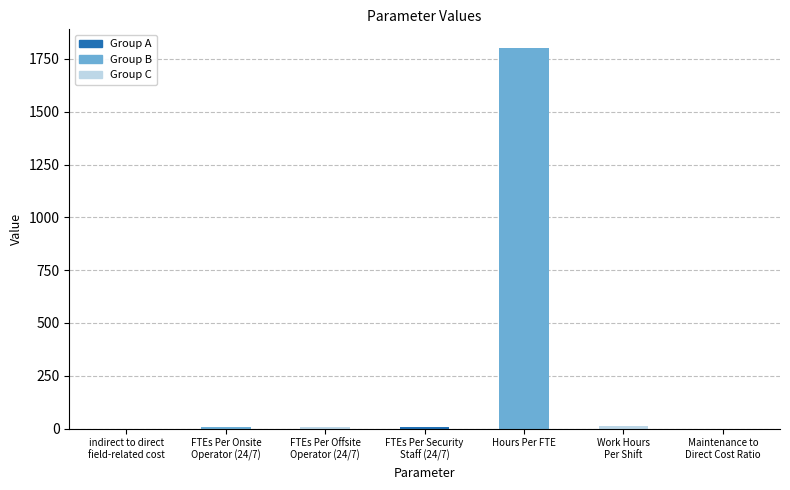

Which category has the highest value across all series?

Hours Per FTE